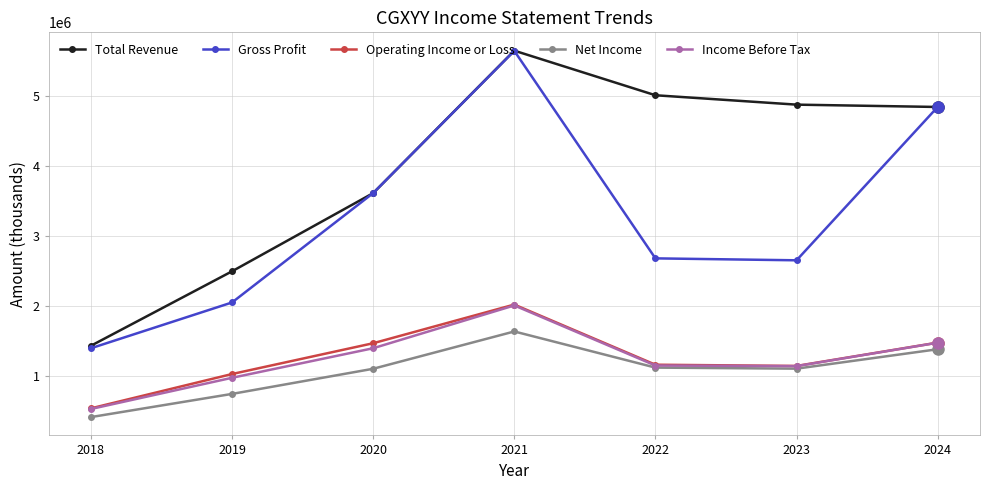

How many Net Income values are between 750900 and 1388300?

5